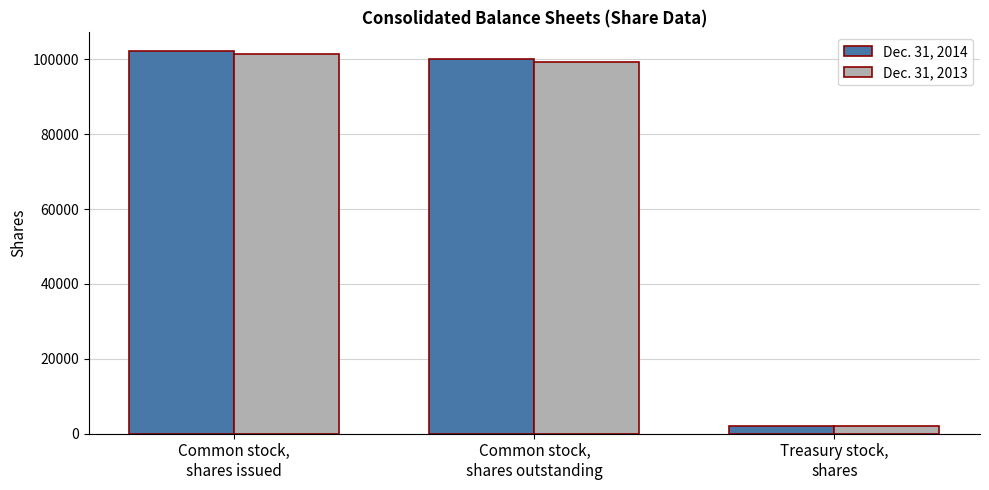

Which series has the largest range (max minus min)?

Dec. 31, 2014